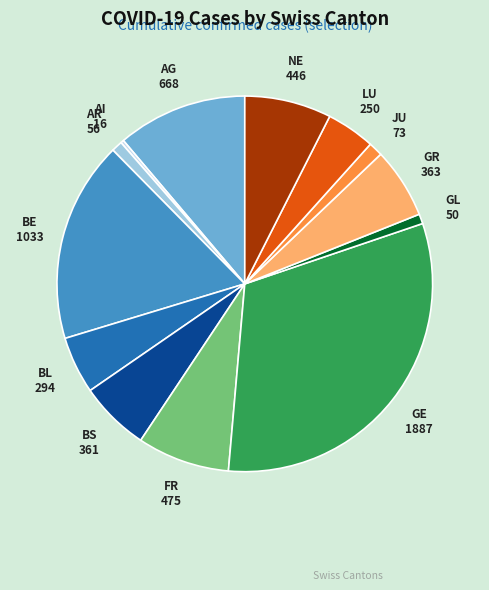

Do JU and GL together represent more than half of the pie?

No